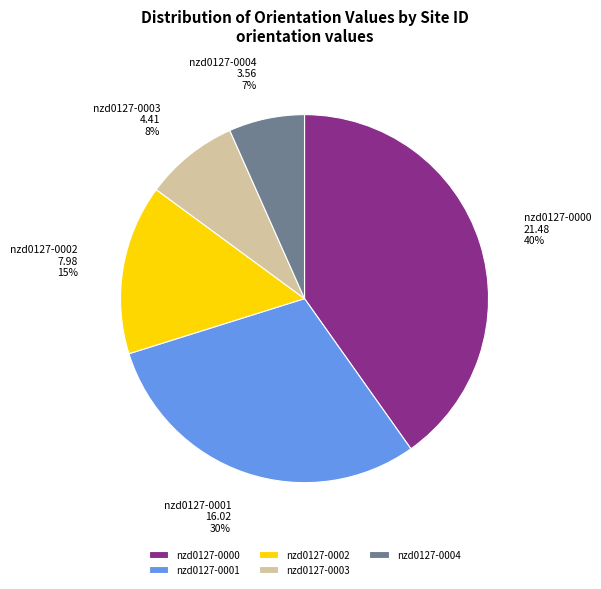

Rank the categories by value from lowest to highest.

nzd0127-0004, nzd0127-0003, nzd0127-0002, nzd0127-0001, nzd0127-0000